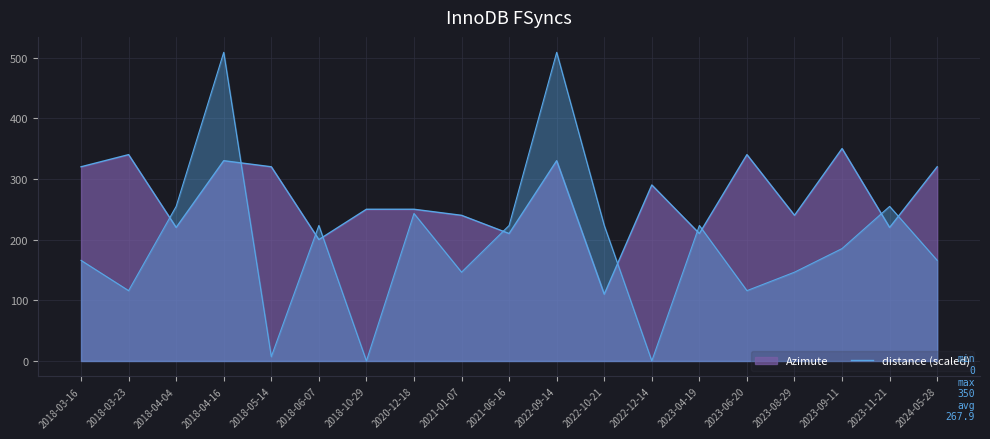

What is the difference between the maximum and minimum values?

240